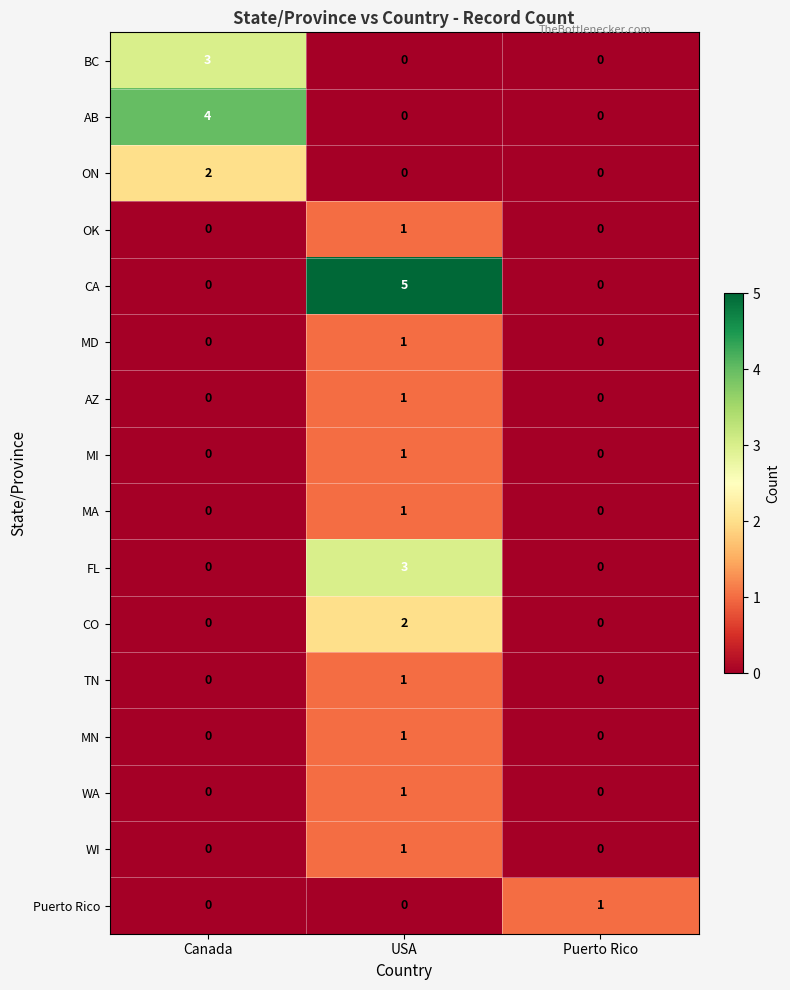

At which category is the sum across all series the highest?

USA